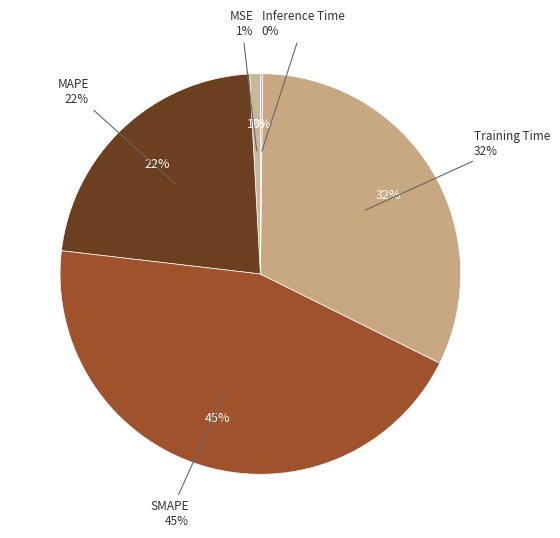

Does any single category account for the majority?

No